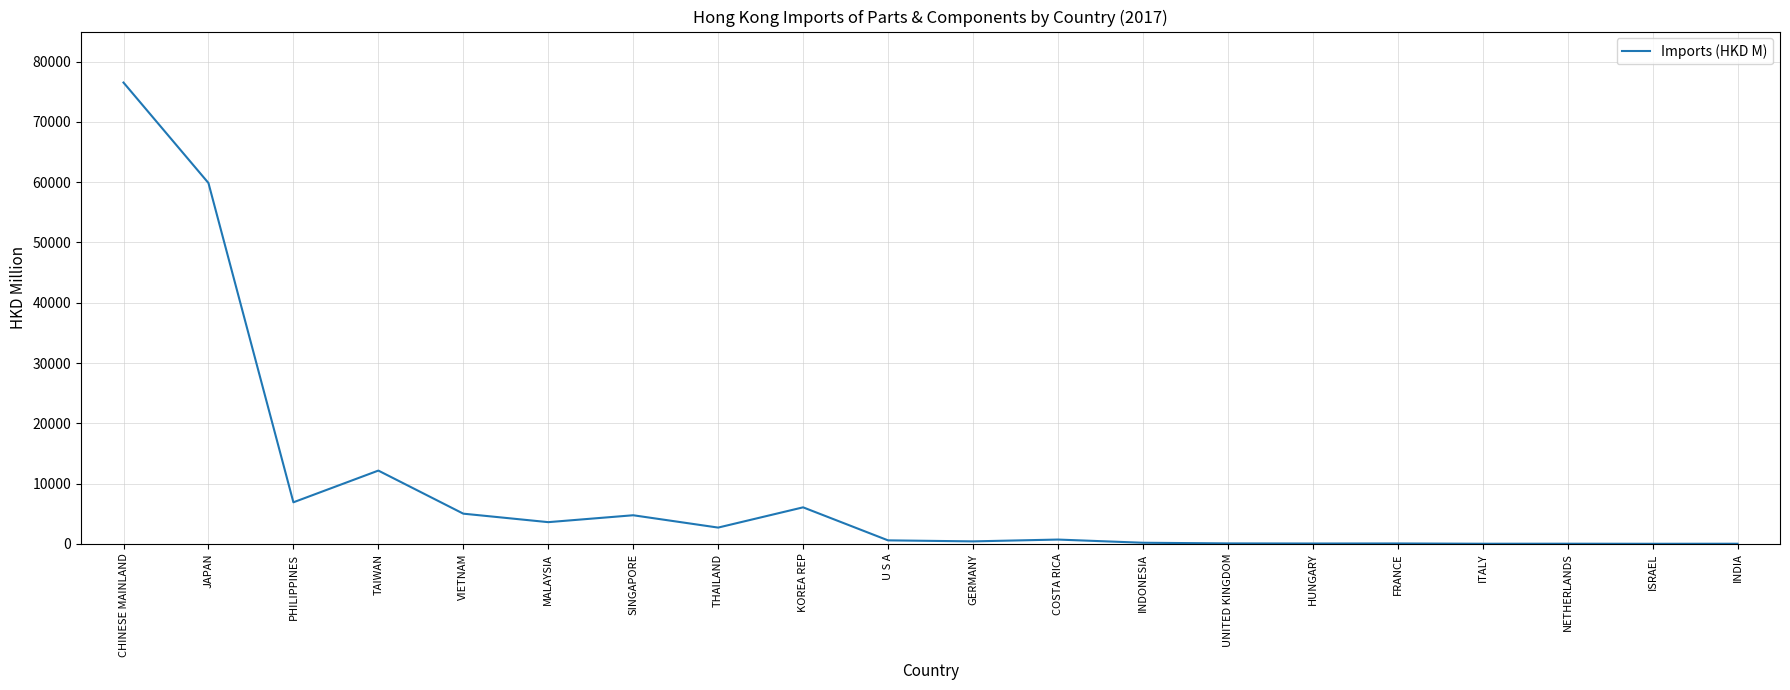

What is the sum of all values?

179703.9